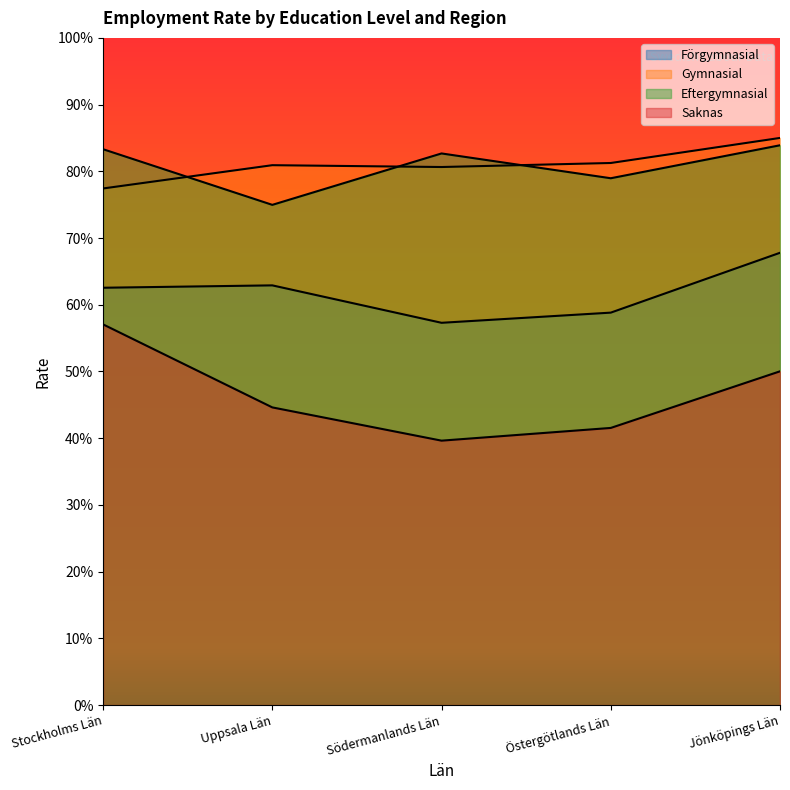

What is the difference between the maximum and minimum values in the Eftergymnasial series?

0.1